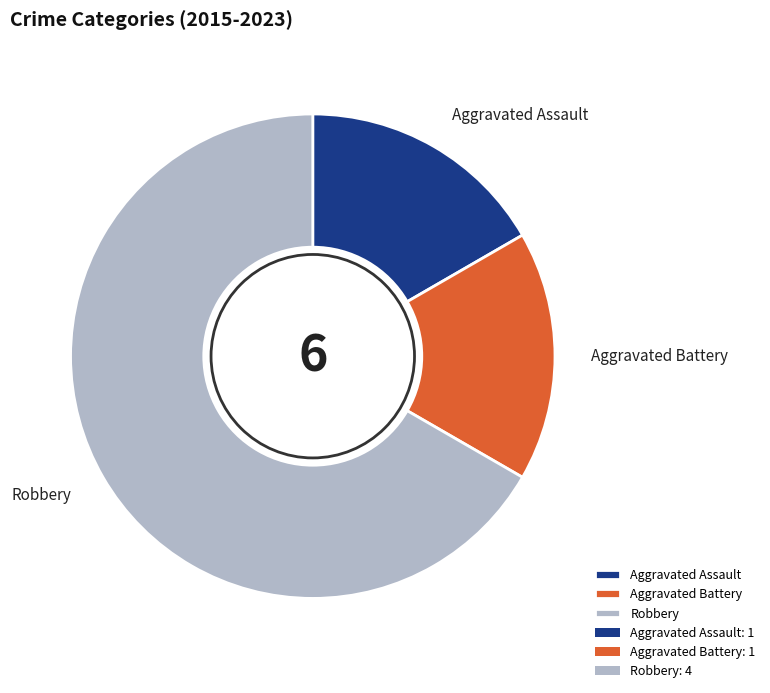

The Aggravated Battery slice represents 5% of the pie. True or false?

False